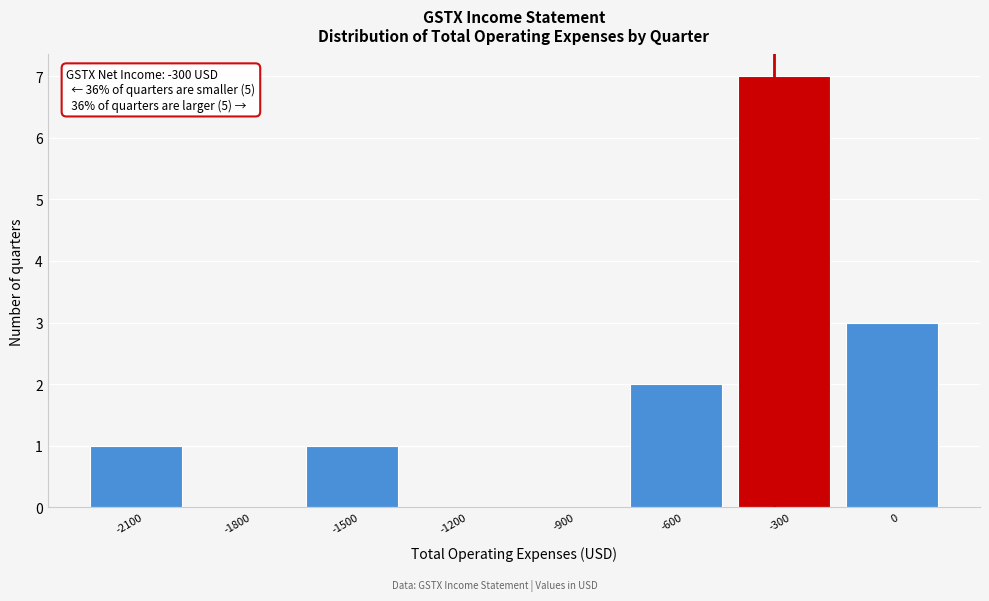

Reading left to right, list all the values displayed in this chart.

-2100=1	-1800=0	-1500=1	-1200=0	-900=0	-600=2	-300=7	0=3